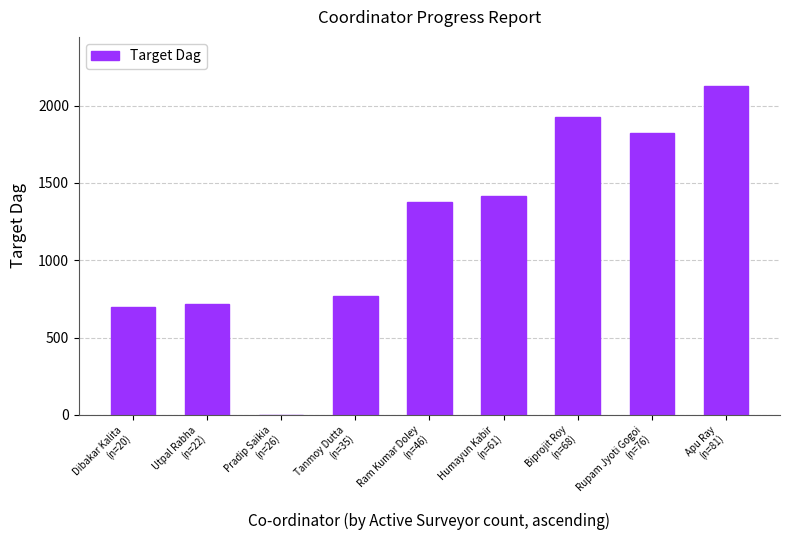

Are the bars grouped side by side (vs. stacked)?

No